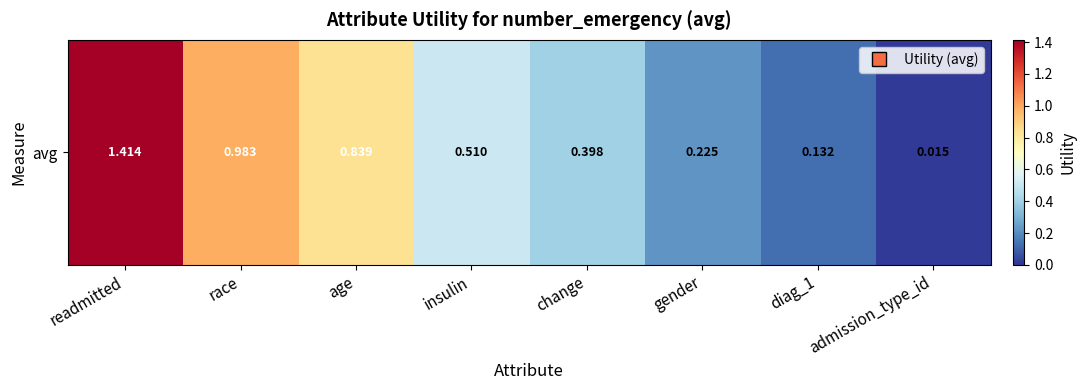

True or false: the data shows 0.8 at age.

True